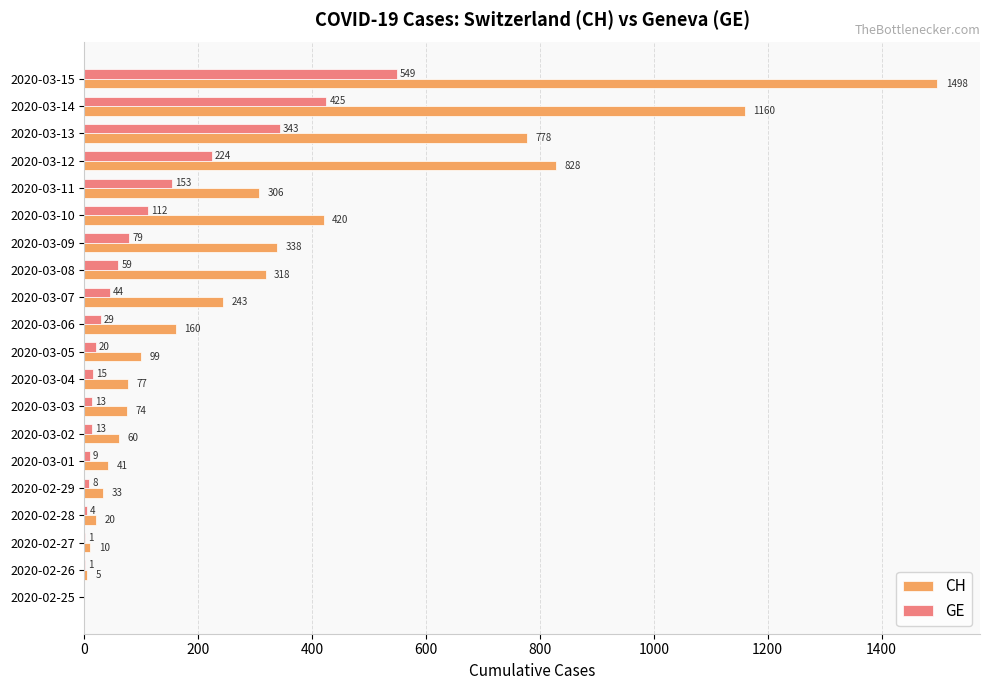

Between 2020-03-06 and 2020-03-12, which series saw the biggest shift?

CH